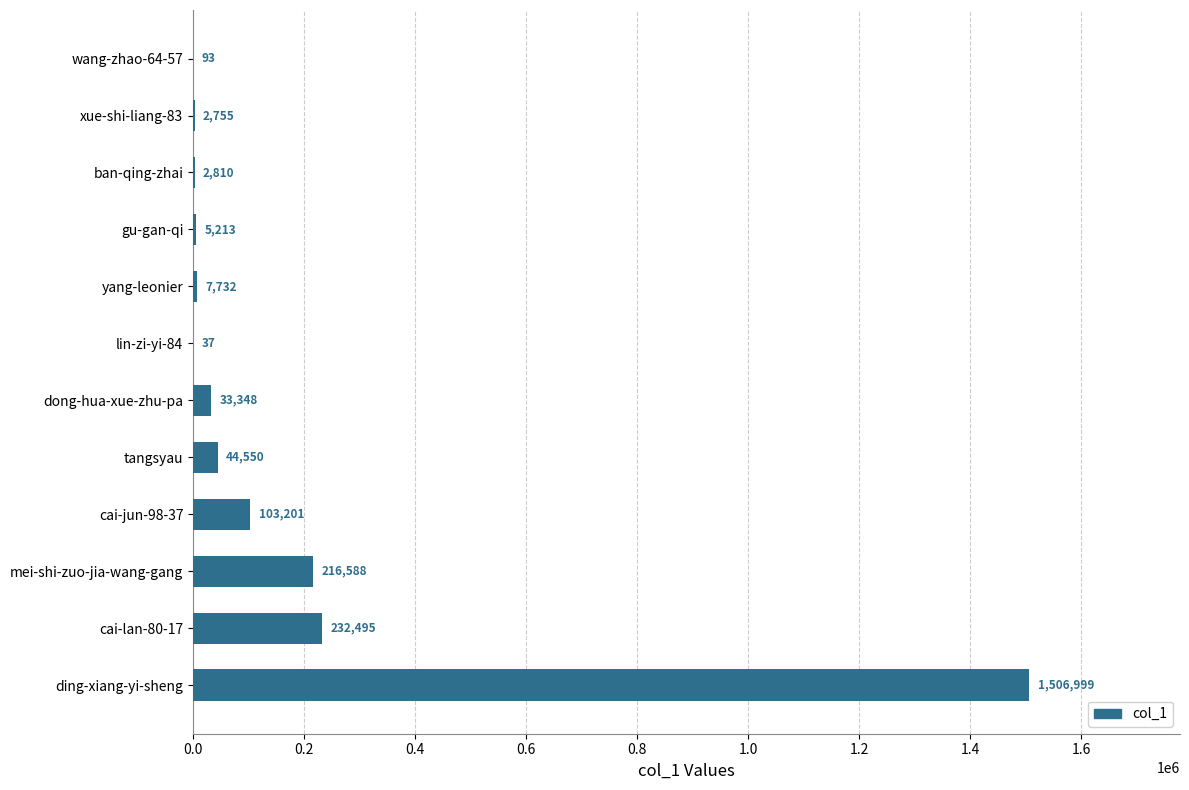

At which category does the chart reach its peak across all series?

ding-xiang-yi-sheng